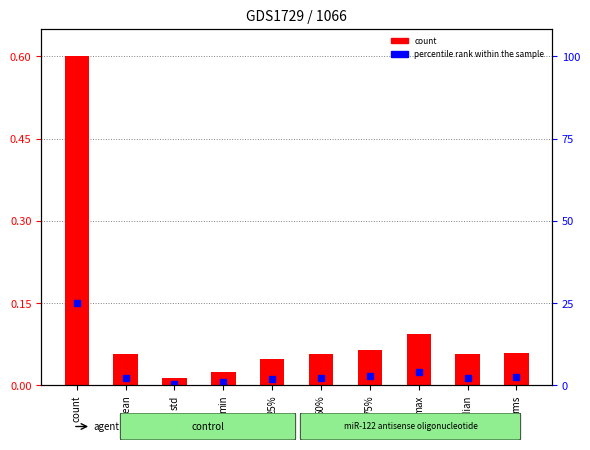

Reading left to right, transcribe all the data shown in this chart.

count=0.6	mean=0.1	std=0.0	min=0.0	25%=0.0	50%=0.1	75%=0.1	max=0.1	median=0.1	rms=0.1